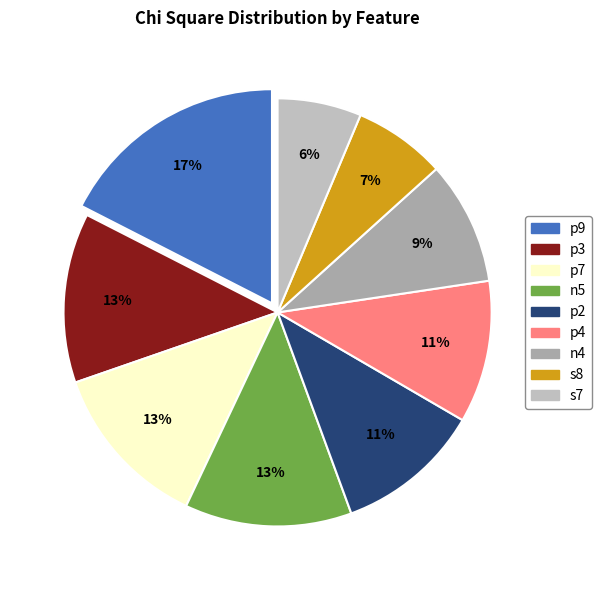

Is there any slice that represents more than half of the pie?

No